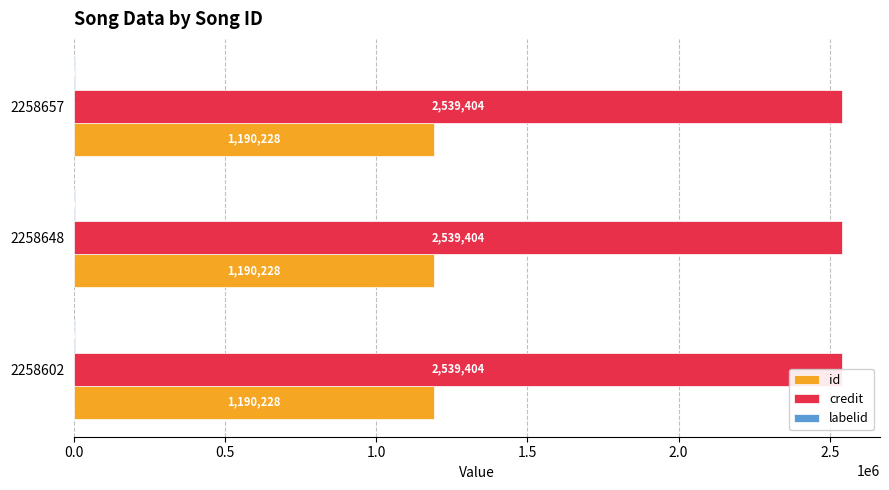

How many bars are there in total?

9